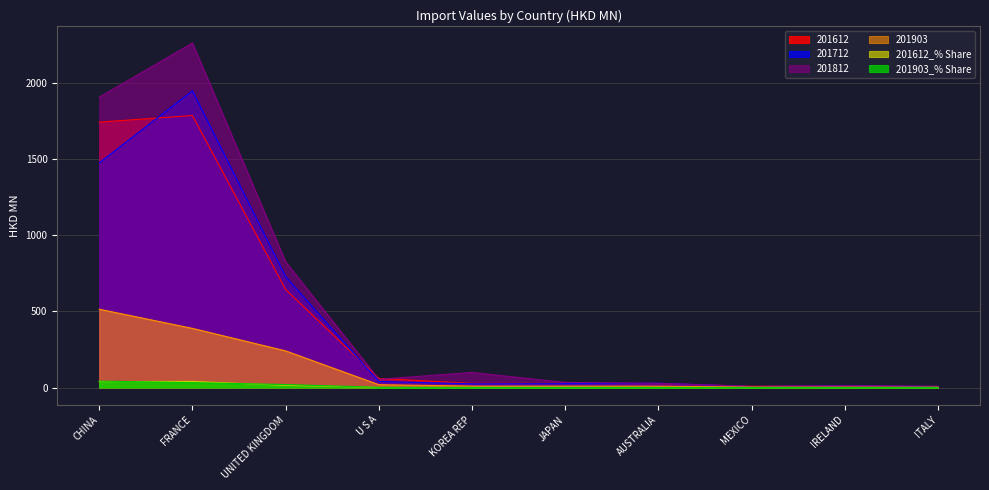

How many lines are shown in the chart?

6